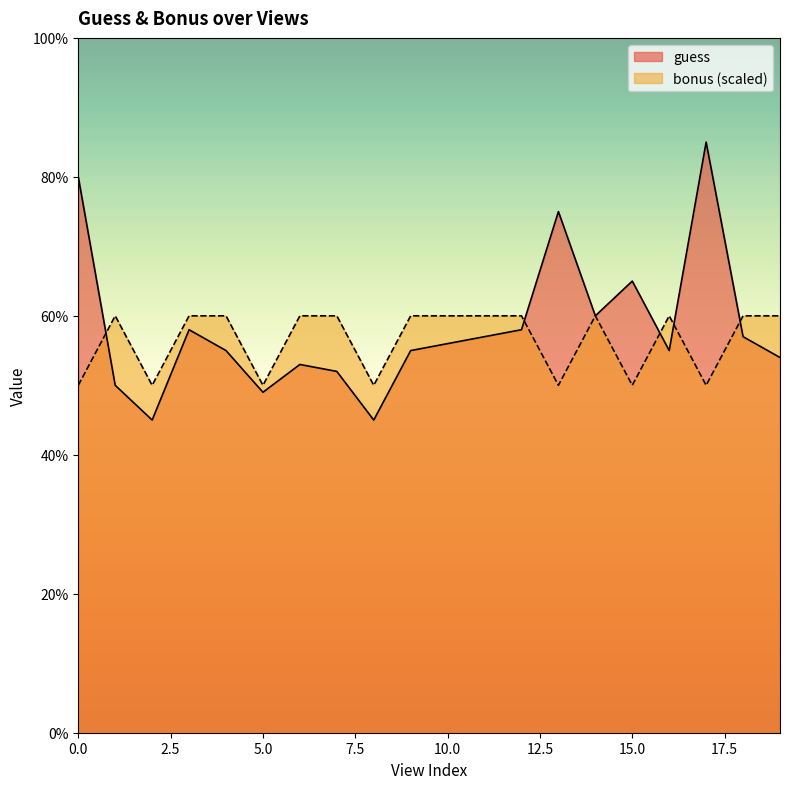

What is the minimum value shown in the chart?

45